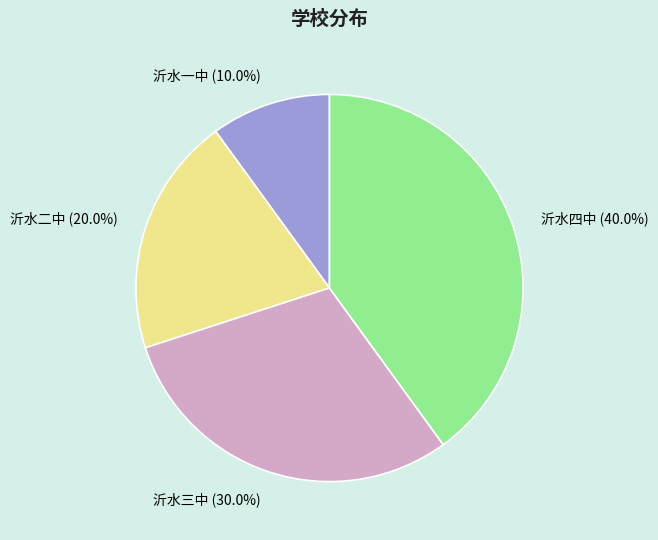

Which slice is the smallest?

沂水一中